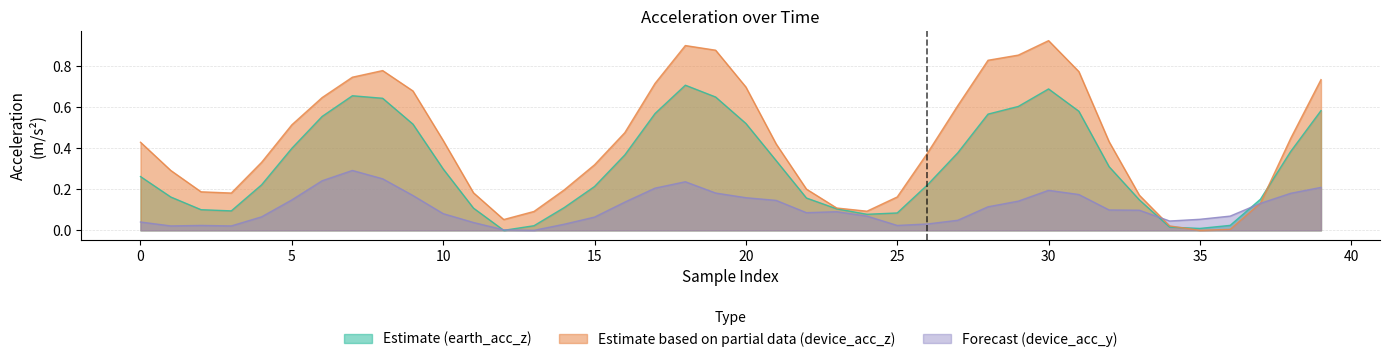

What is the average value of the device_acc_z series?

0.4